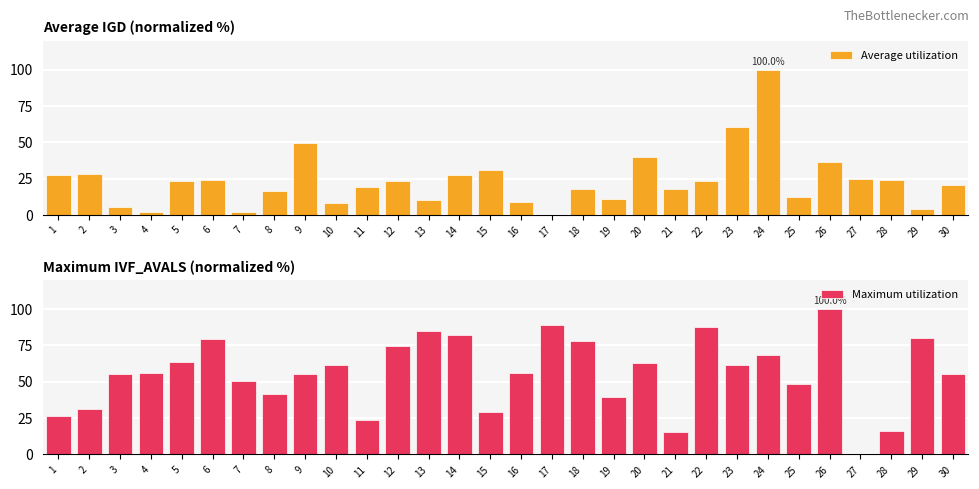

At which category is the sum across all series the highest?

24